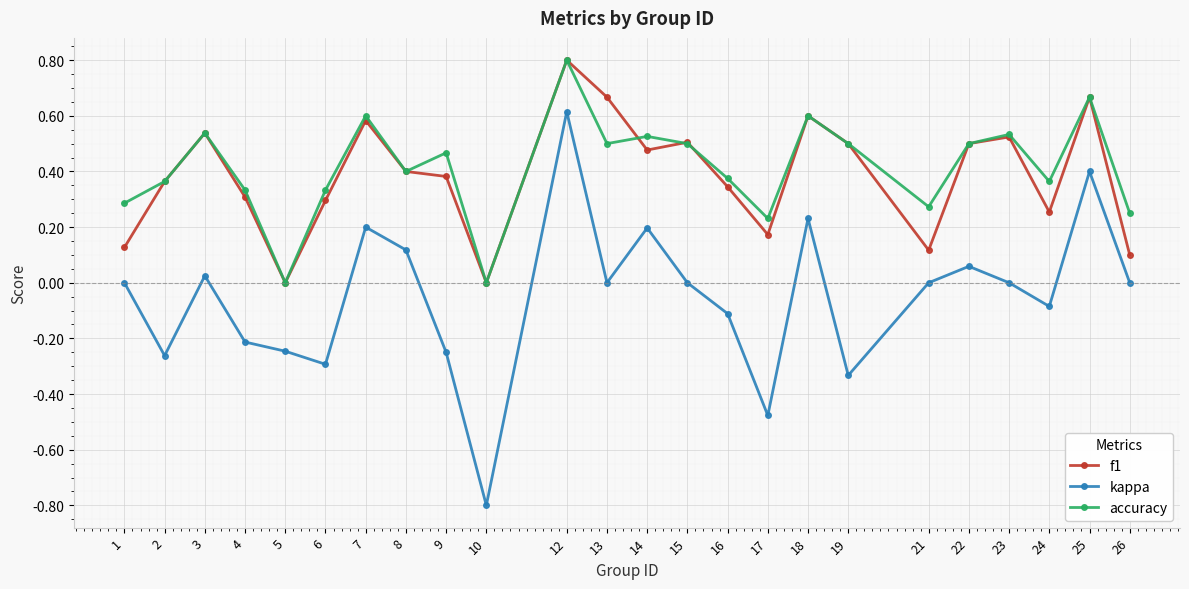

At 1, list the series in order from smallest to largest.

kappa, f1, accuracy